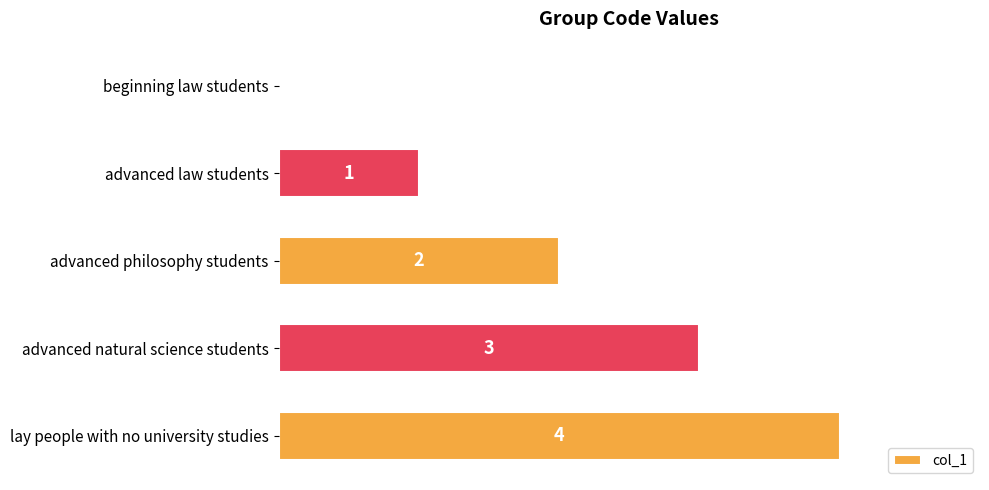

Is it true that the value at lay people with no university studies is 2?

False